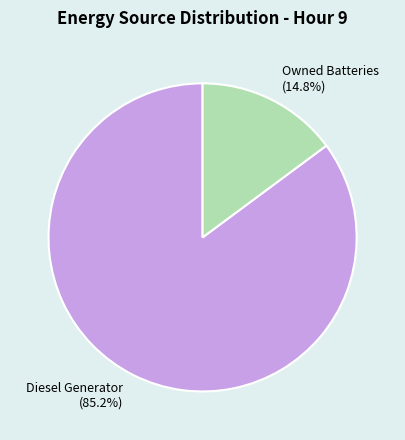

Which slice represents more than half of the pie?

Diesel Generator (85.2%)